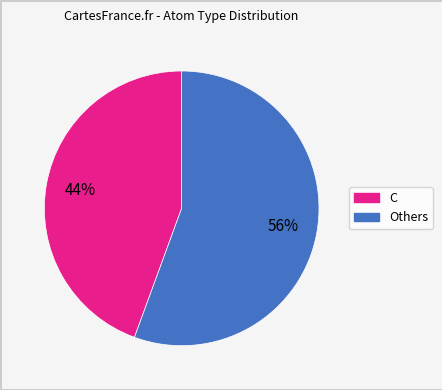

Count the number of slices in the pie.

2